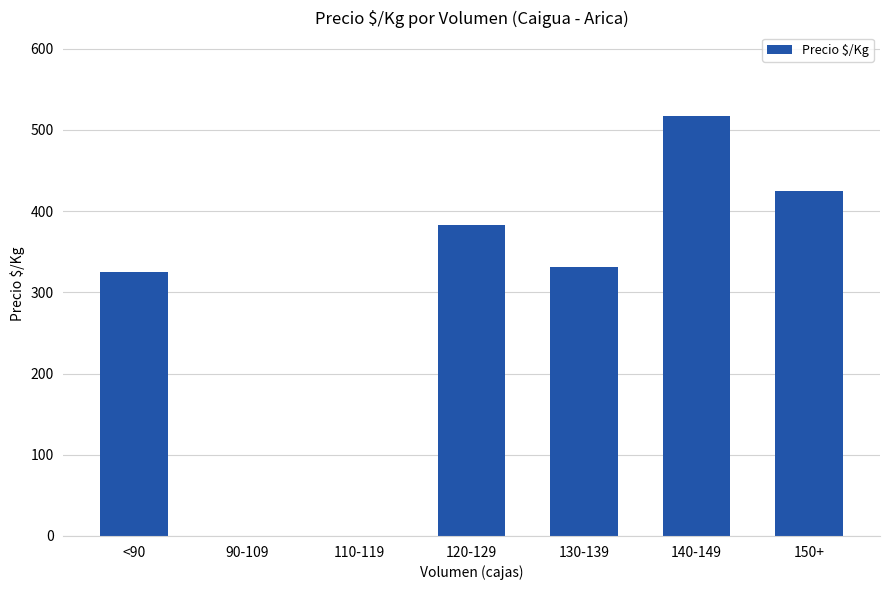

Reading left to right, what are all the values shown in this chart?

<90=325.0	90-109=0.0	110-119=0.0	120-129=383.1	130-139=331.2	140-149=516.7	150+=425.0